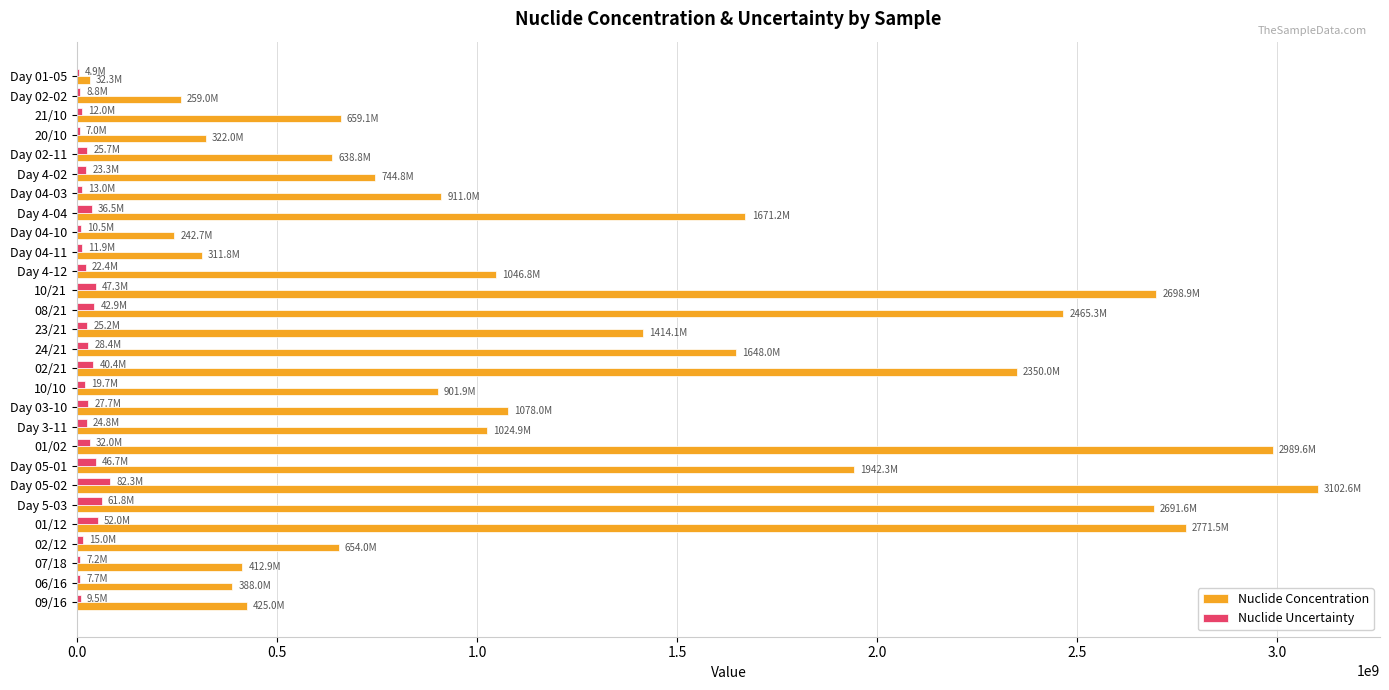

Which series has the largest total across all categories?

Nuclide Concentration